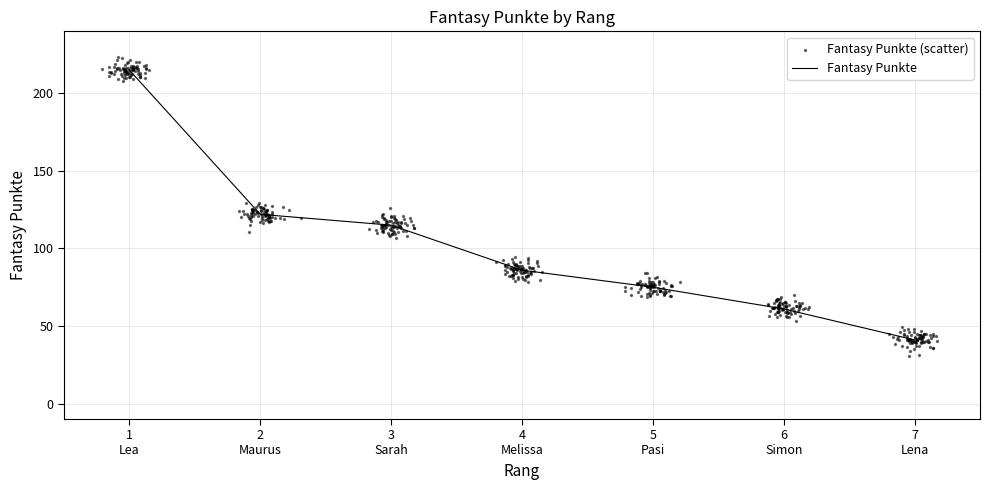

Between 1 Lea and 5 Pasi, which is larger?

1 Lea